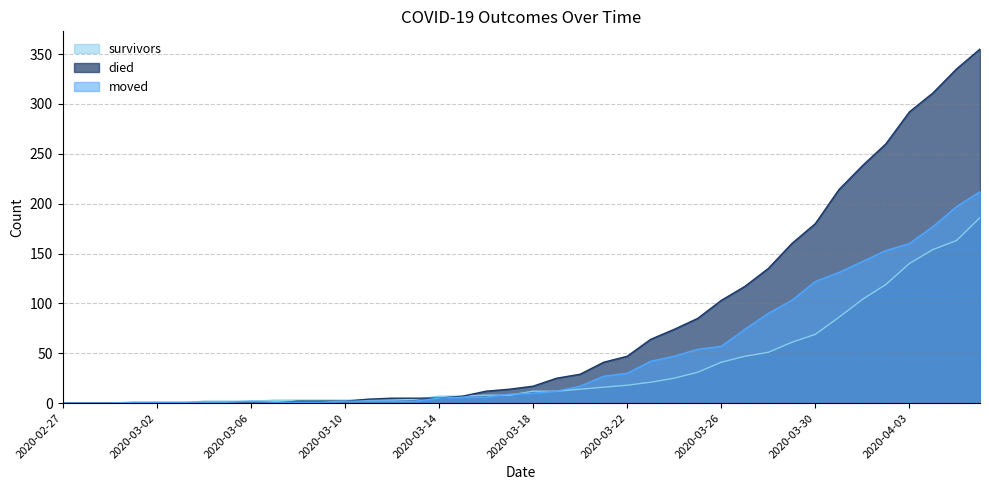

How many positive values does the died series have?

30